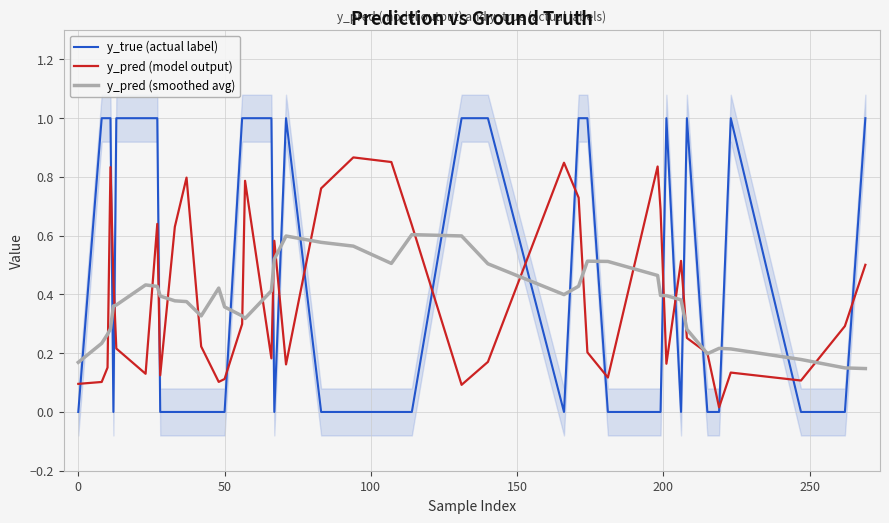

What is the maximum value for y_pred (smoothed avg)?

0.6